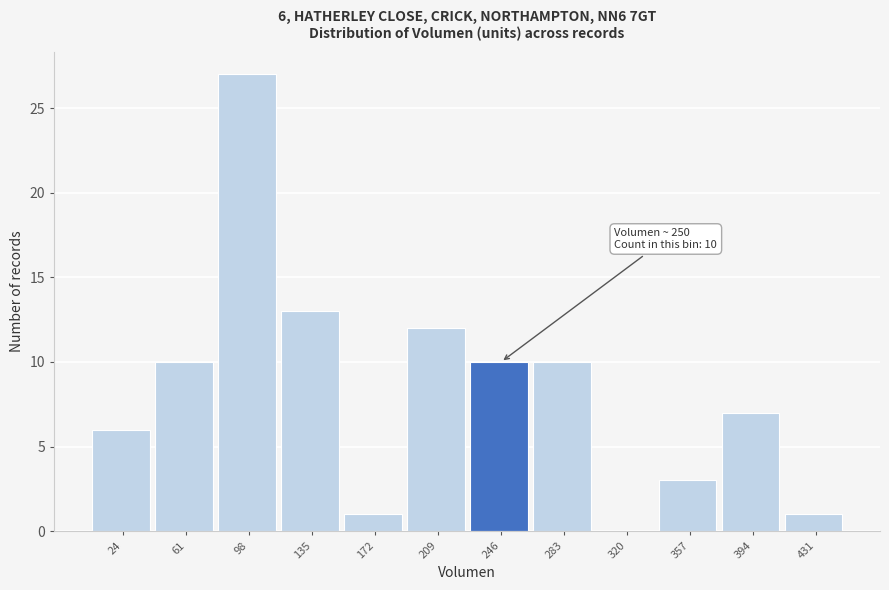

Which range on the x-axis has the tallest bar?

80 to 115